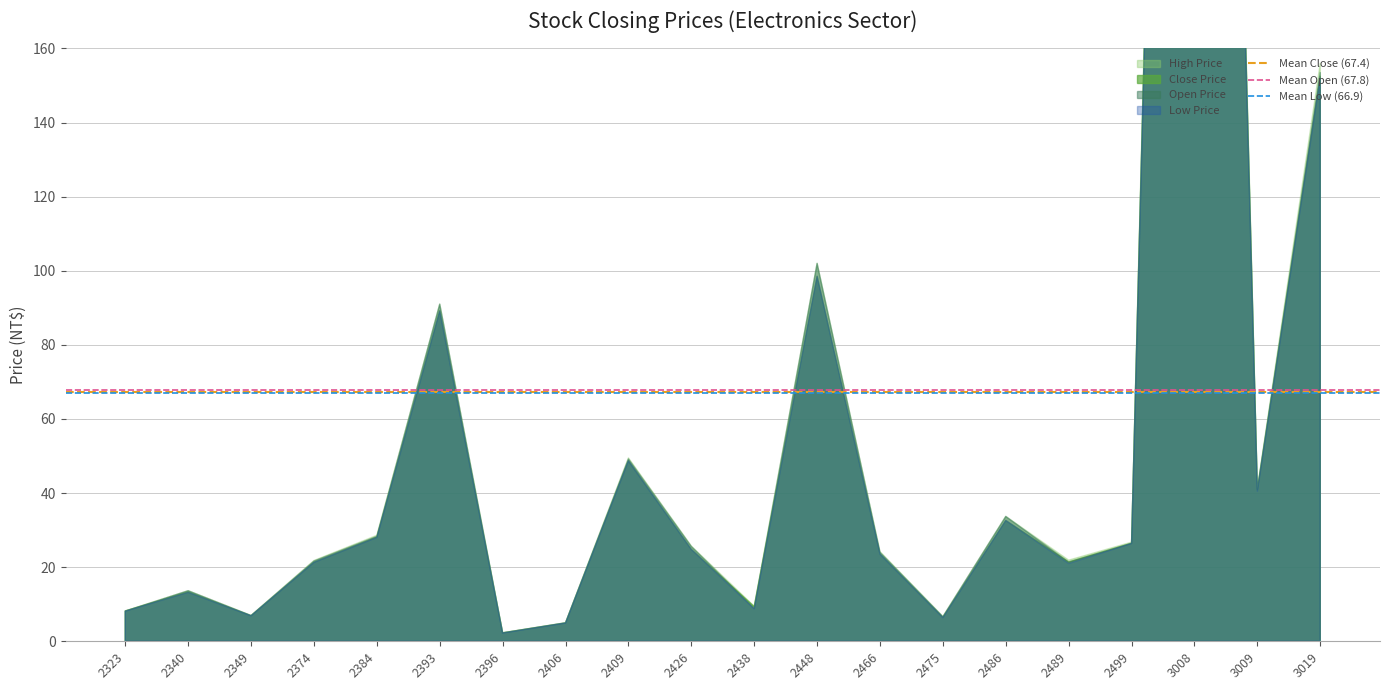

What is the approximate value of Mean Close (67.4) at 2340?

67.4